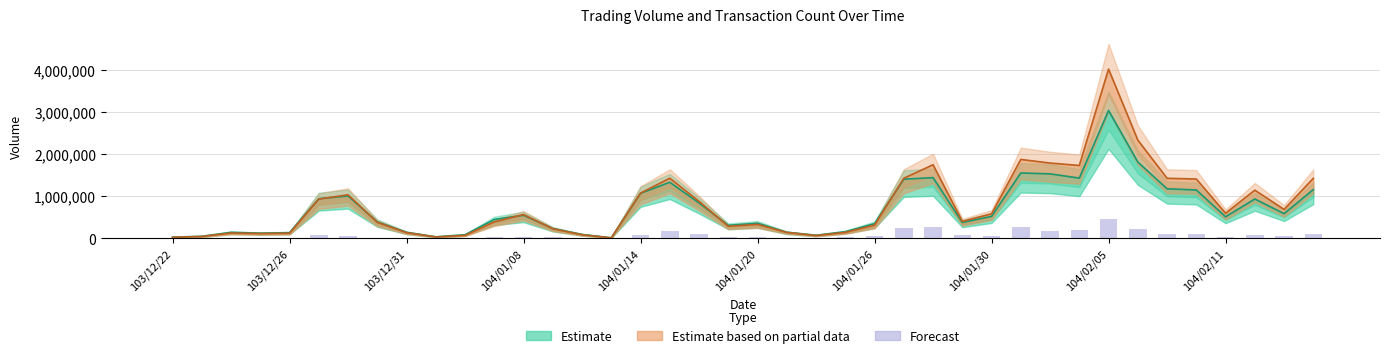

Reading left to right, what are all the values shown in this chart?

8416.7	5611.1	8416.7	8416.7	5611.1	81361.1	61722.2	11222.2	5611.1	11222.2	8416.7	19638.9	36472.2	19638.9	11222.2	2805.6	84166.7	165527.8	112222.2	28055.6	22444.4	14027.8	11222.2	22444.4	44888.9	241277.8	260916.7	67333.3	61722.2	255305.6	159916.7	204805.6	454500.0	216027.8	95388.9	89777.8	36472.2	75750.0	44888.9	112222.2